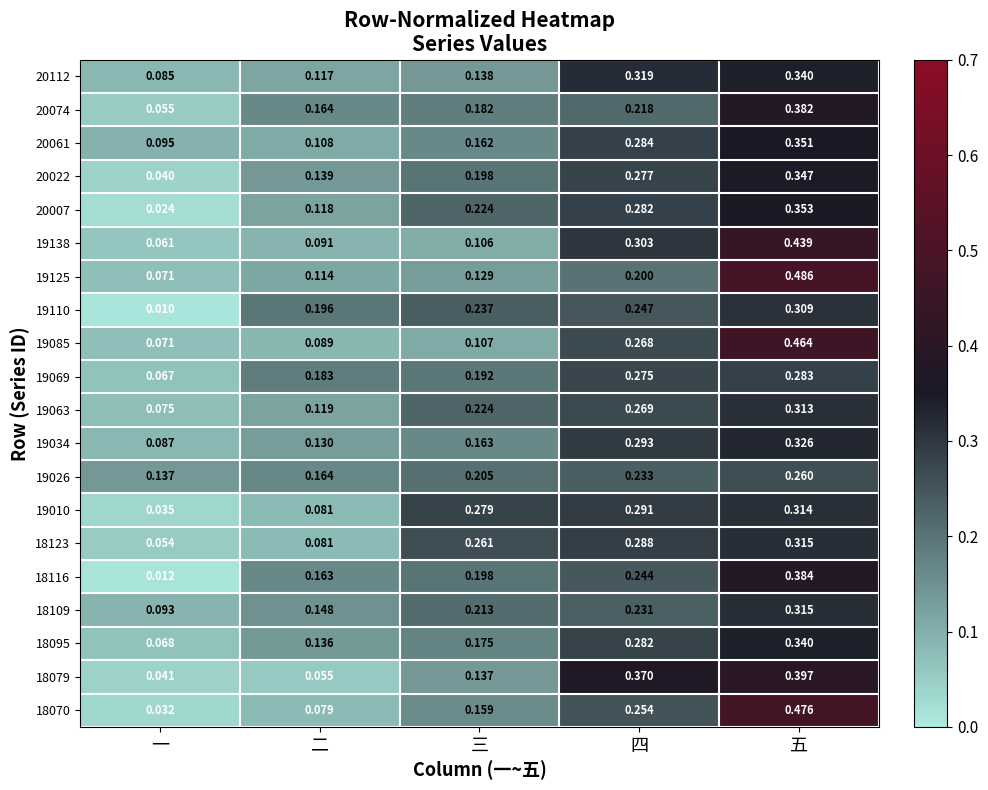

At which label does 19026 reach its minimum?

一